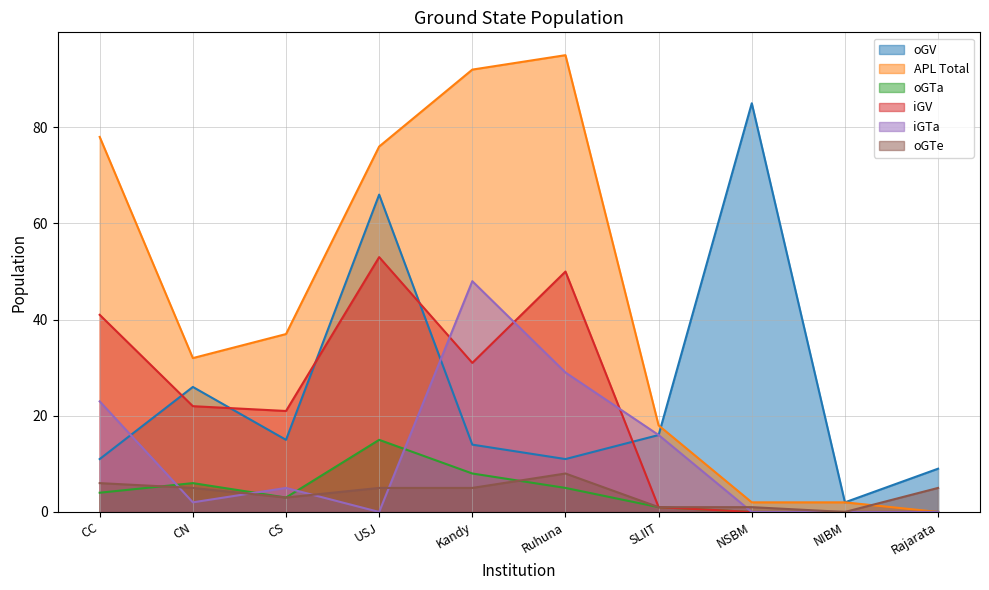

At which label is APL Total closest to 47?

CS